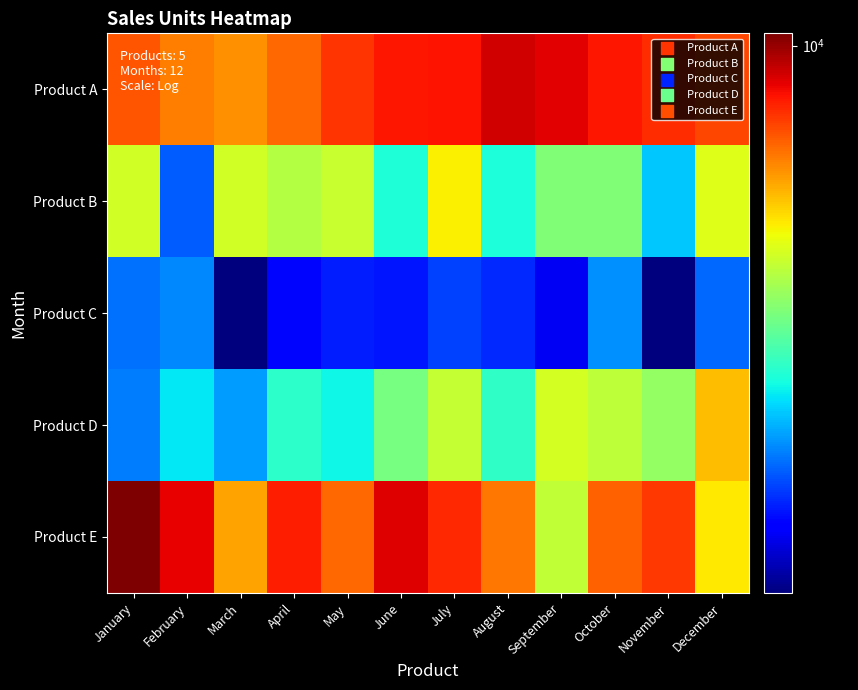

How many series are shown in this chart?

5